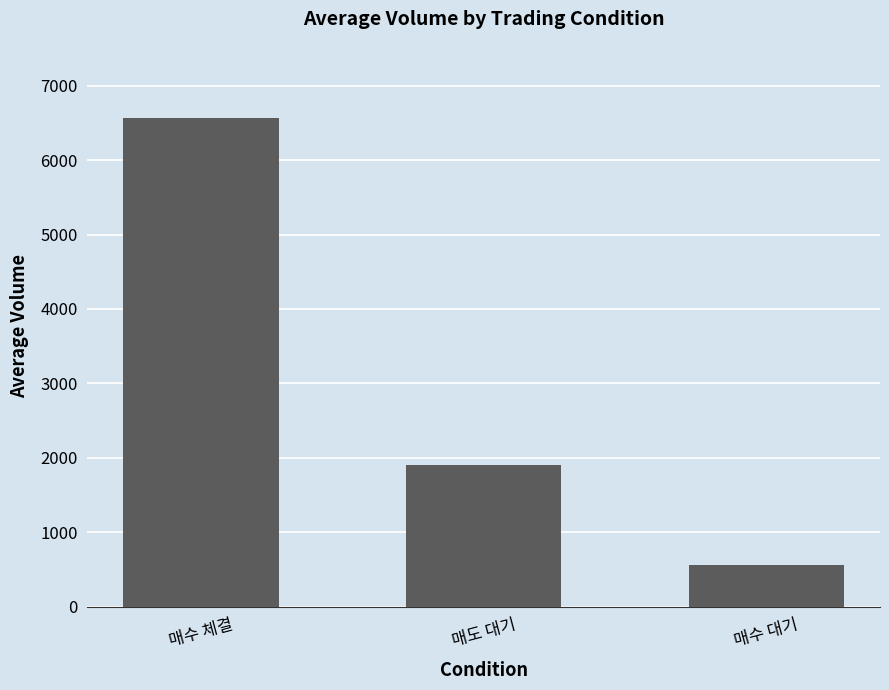

What is the approximate value at 매수 체결?

6567.3